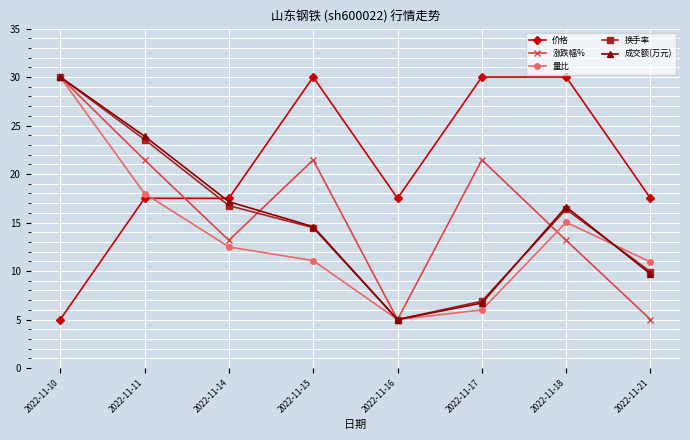

What is the average value of the 成交额(万元) series?

15.5